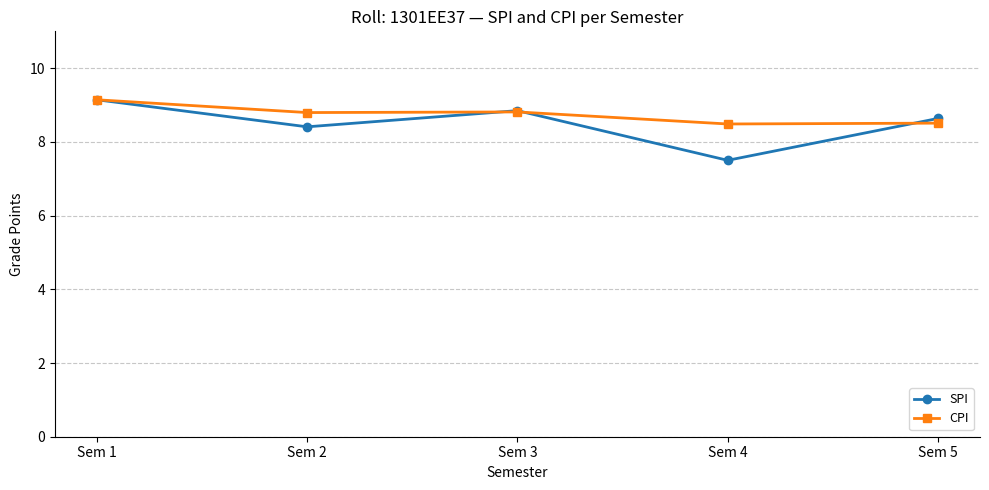

What is the difference between the SPI values at Sem 3 and Sem 5?

0.2